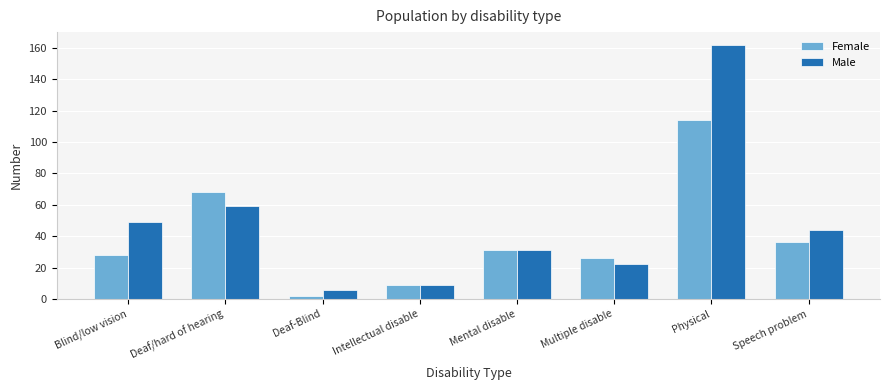

How many bars are there in total?

16